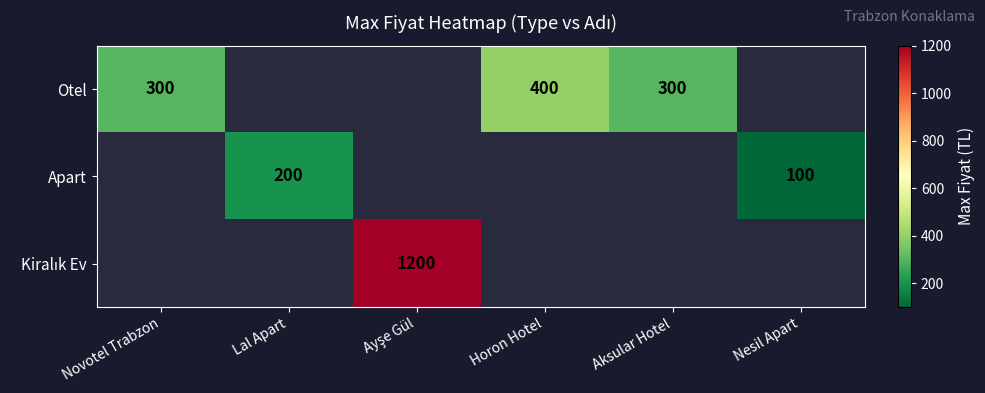

True or false: Otel has a value of 518 at Aksular Hotel.

False